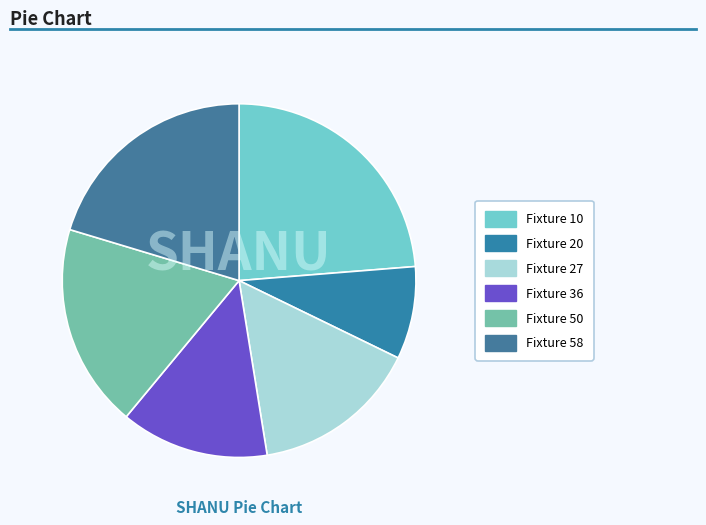

What is the change in value from Fixture 36 to Fixture 50?

+3